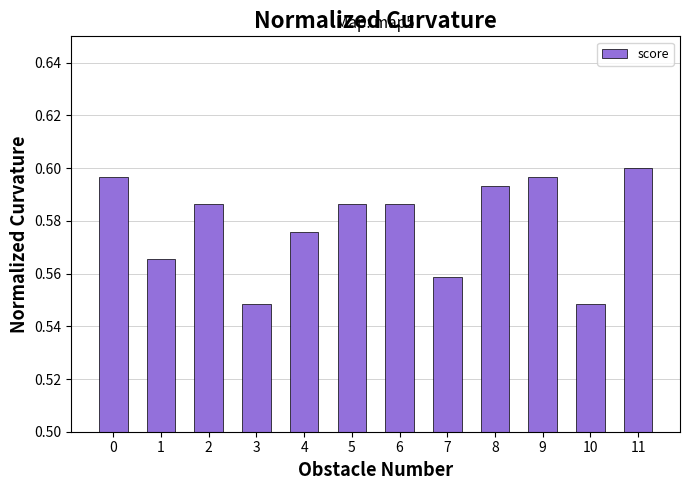

At which category does the chart reach its peak across all series?

11